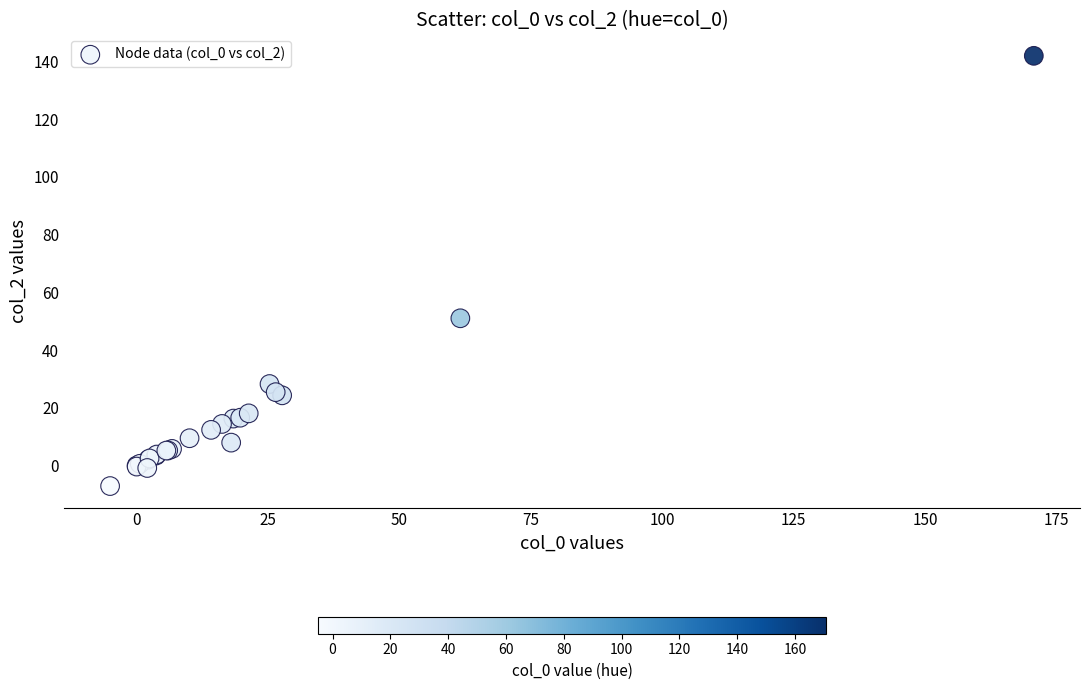

What Y value in the scatter plot is closest to 67?

51.0